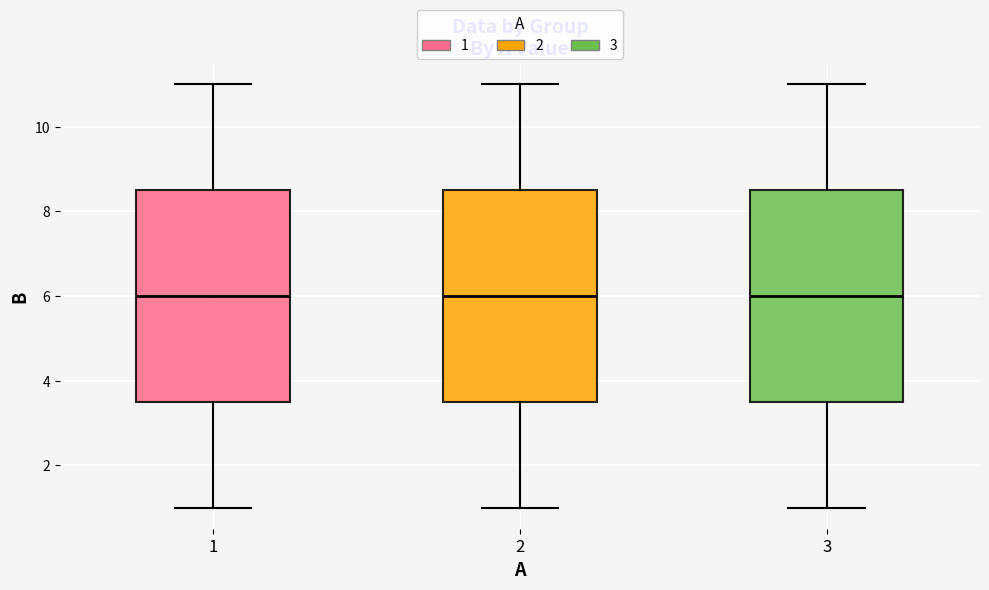

Reading left to right, transcribe this box plot: for each box, give where its median line is, the range the box spans, and where its two whiskers end, as read against the y-axis. The values are not printed on the chart, so give them approximately, as read against the axis.

1: median 6.0, box 3.6 to 8.6, whiskers 1.0 to 11.0
2: median 6.0, box 3.6 to 8.6, whiskers 1.0 to 11.0
3: median 6.0, box 3.6 to 8.6, whiskers 1.0 to 11.0